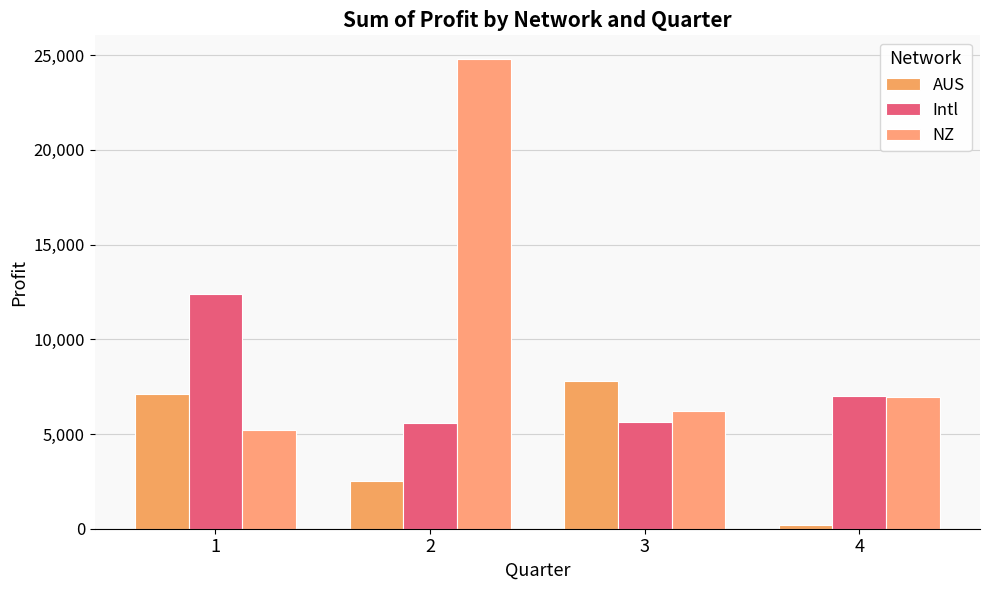

What is the value of the NZ bar at the 1st from the left?

5189.0